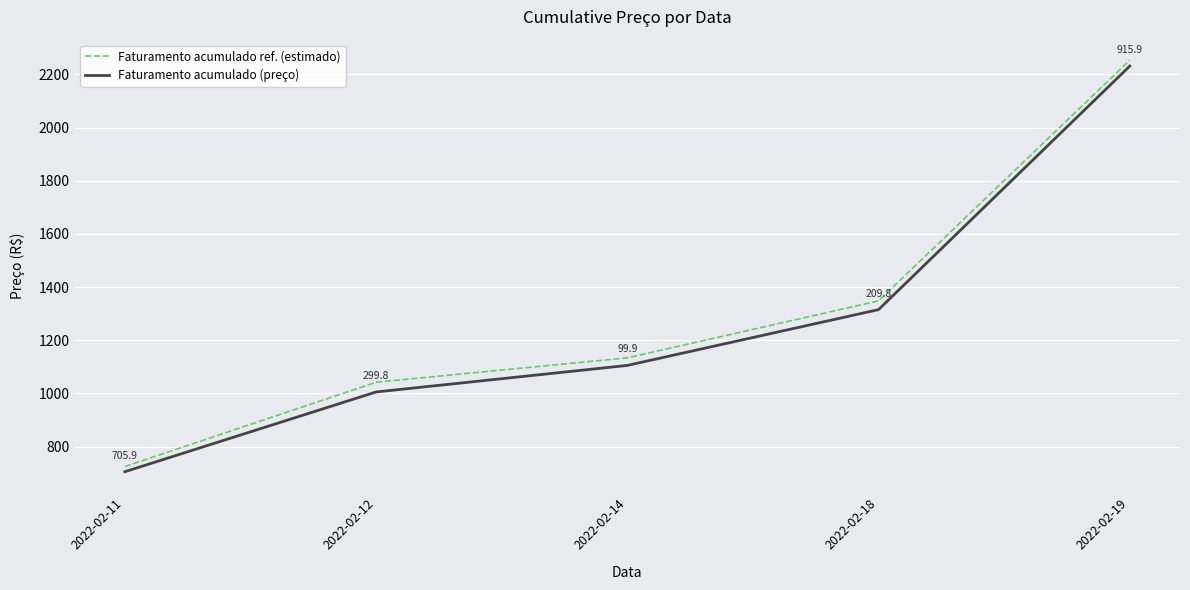

True or false: Faturamento acumulado (preço) and Faturamento acumulado ref. (estimado) intersect in this chart.

False